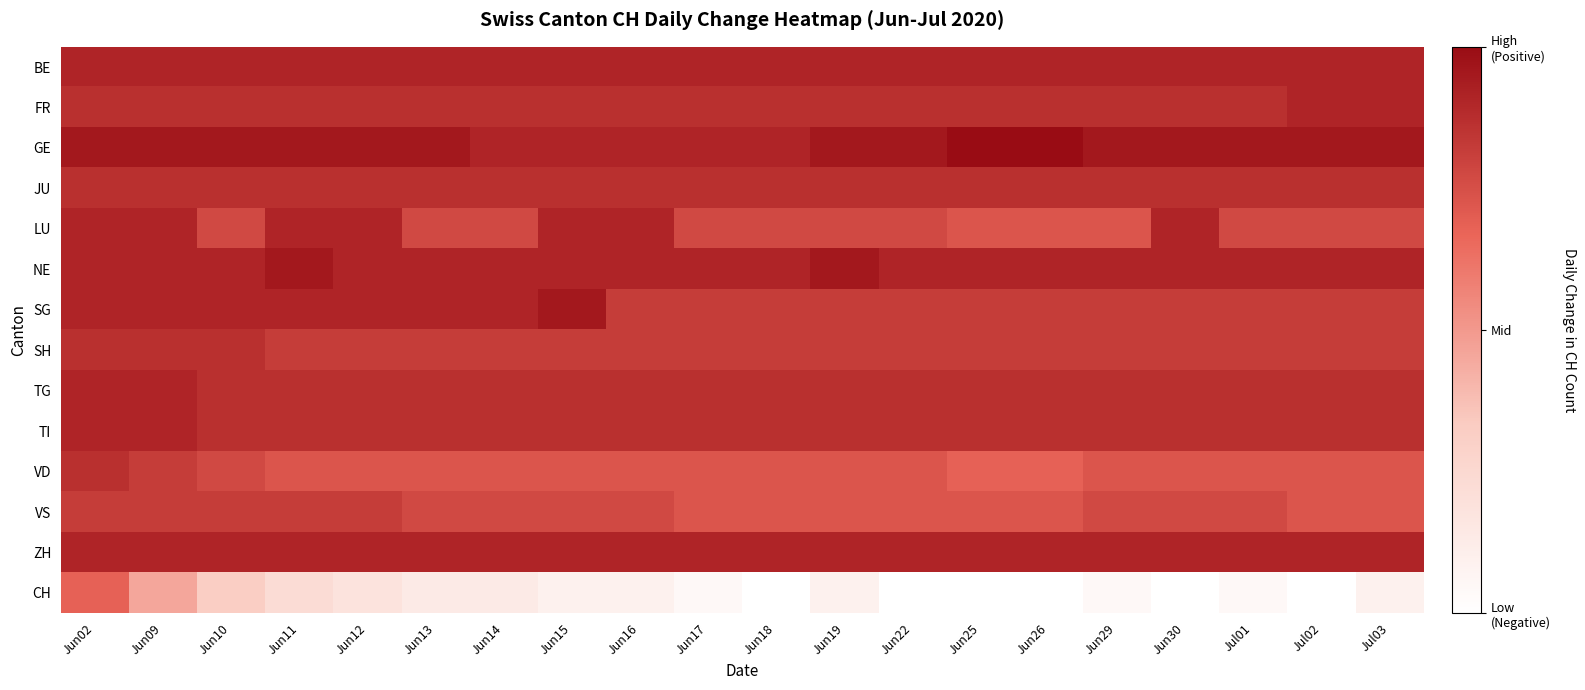

Rank the series by their maximum value, from lowest to highest.

CH, VS, JU, SH, VD, BE, FR, LU, TG, TI, ZH, NE, SG, GE